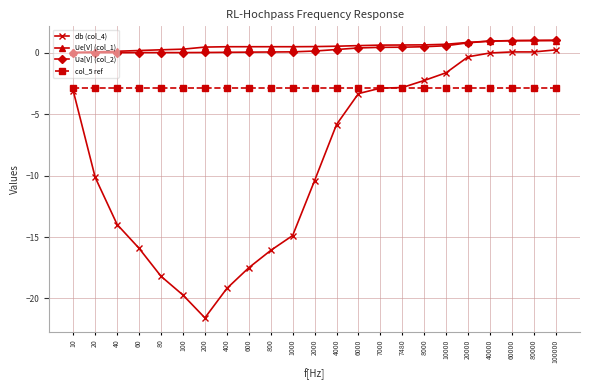

What is the value of the col_5 ref point at the 7th from the left?

-2.8